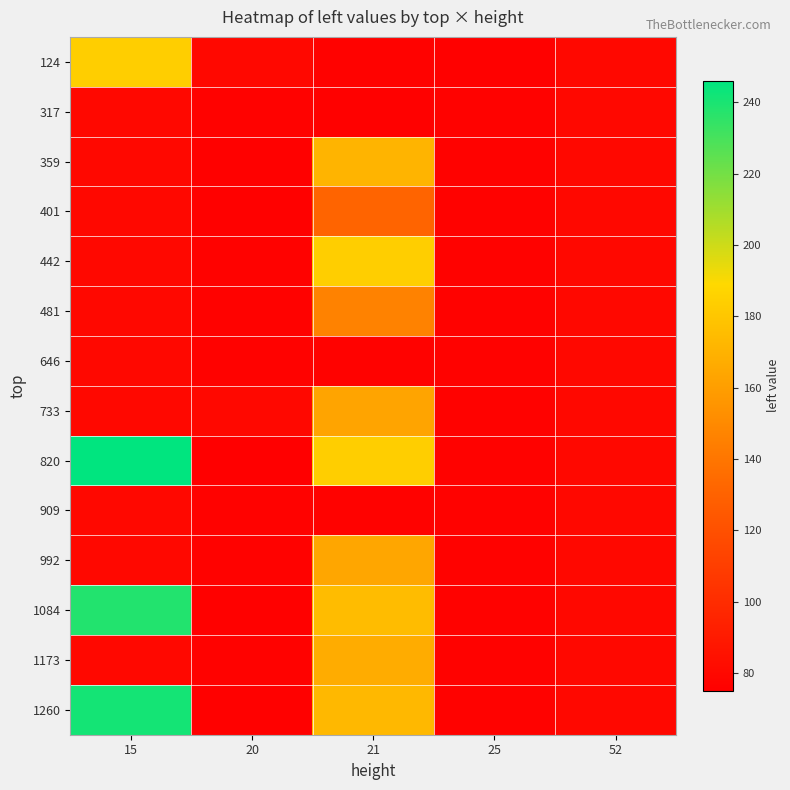

Reading right to left, list all the values displayed in this chart.

124: 52=80	25=76	21=77	20=80	15=184
317: 52=80	25=77	21=76	20=77	15=80
359: 52=80	25=77	21=171	20=76	15=80
401: 52=80	25=77	21=131	20=76	15=80
442: 52=80	25=77	21=184	20=77	15=80
481: 52=80	25=77	21=146	20=77	15=80
646: 52=80	25=77	21=77	20=77	15=80
733: 52=80	25=77	21=163	20=80	15=80
820: 52=80	25=77	21=184	20=75	15=246
909: 52=80	25=77	21=77	20=77	15=80
992: 52=80	25=77	21=164	20=77	15=80
1084: 52=80	25=77	21=175	20=76	15=238
1173: 52=80	25=77	21=167	20=77	15=80
1260: 52=80	25=77	21=173	20=76	15=241